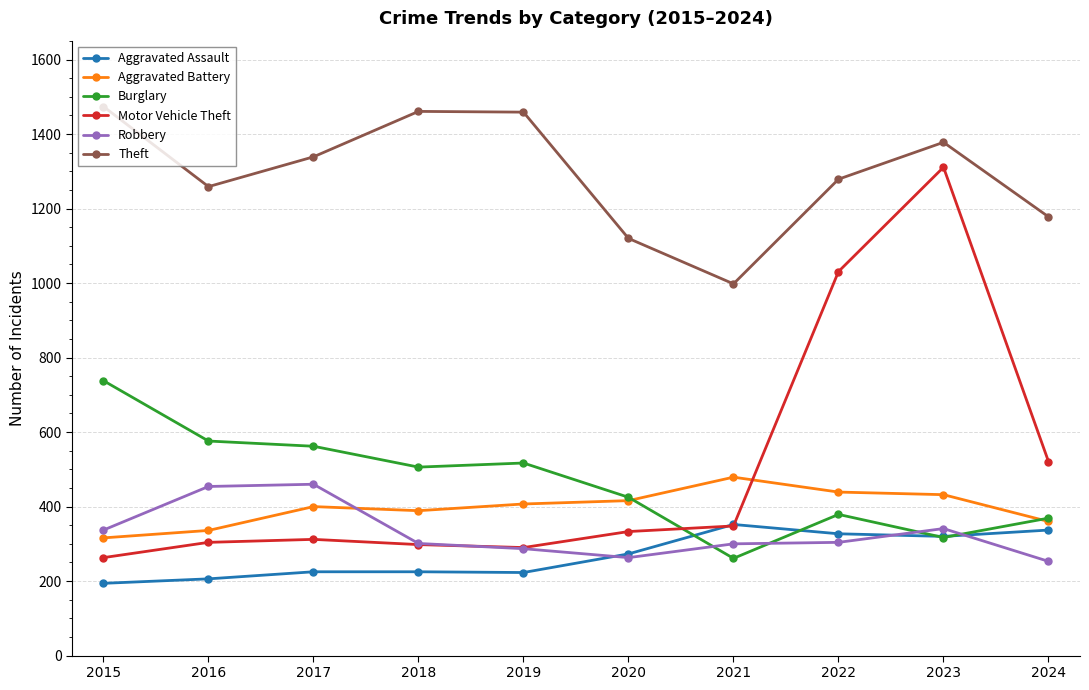

Which series has the largest range (max minus min)?

Motor Vehicle Theft